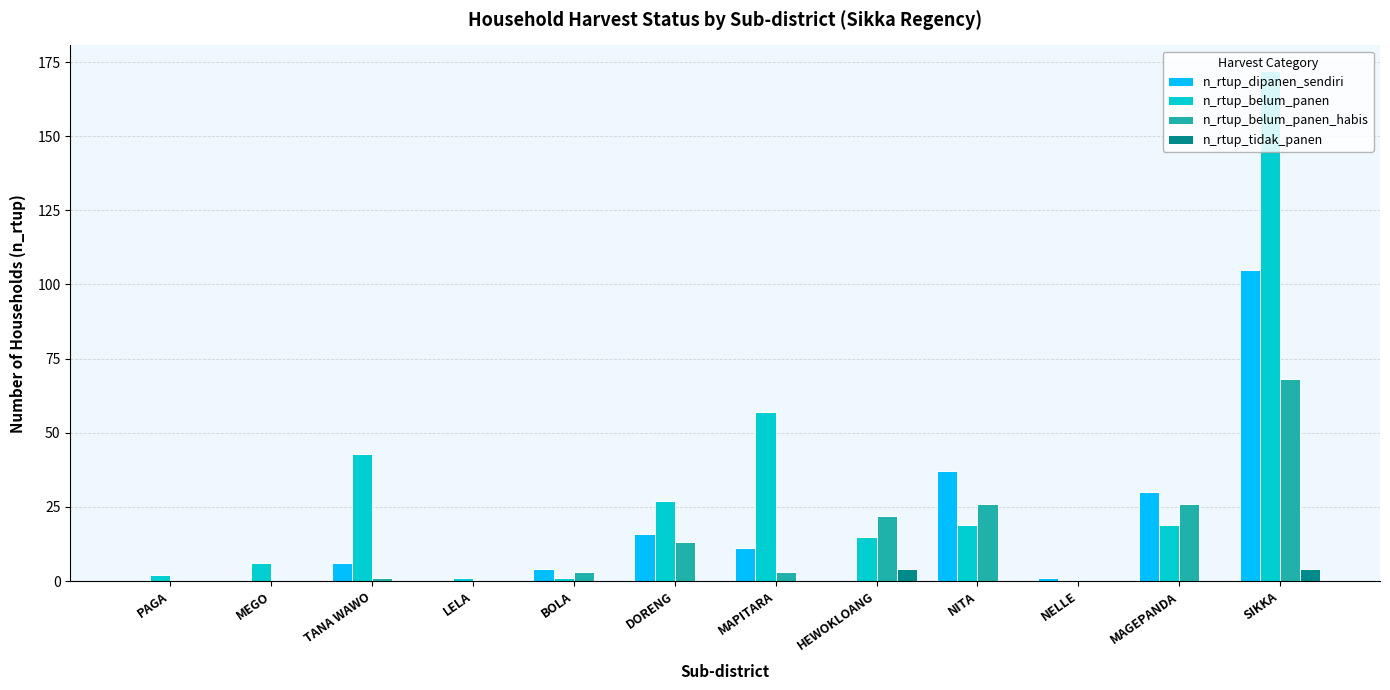

Reading left to right, extract all data points from this chart.

n_rtup_dipanen_sendiri: PAGA=0	MEGO=0	TANA WAWO=6	LELA=0	BOLA=4	DORENG=16	MAPITARA=11	HEWOKLOANG=0	NITA=37	NELLE=1	MAGEPANDA=30	SIKKA=105
n_rtup_belum_panen: PAGA=2	MEGO=6	TANA WAWO=43	LELA=1	BOLA=1	DORENG=27	MAPITARA=57	HEWOKLOANG=15	NITA=19	NELLE=0	MAGEPANDA=19	SIKKA=172
n_rtup_belum_panen_habis: PAGA=0	MEGO=0	TANA WAWO=1	LELA=0	BOLA=3	DORENG=13	MAPITARA=3	HEWOKLOANG=22	NITA=26	NELLE=0	MAGEPANDA=26	SIKKA=68
n_rtup_tidak_panen: PAGA=0	MEGO=0	TANA WAWO=0	LELA=0	BOLA=0	DORENG=0	MAPITARA=0	HEWOKLOANG=4	NITA=0	NELLE=0	MAGEPANDA=0	SIKKA=4